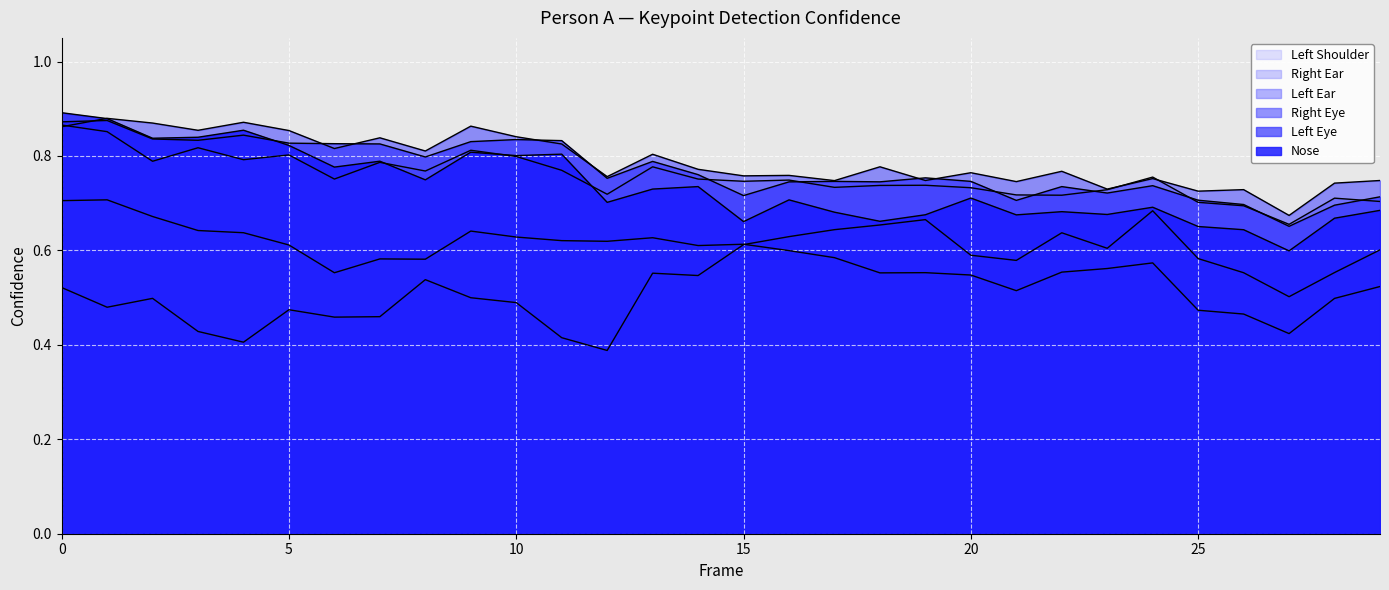

Reading right to left, extract all data points from this chart.

a_nose_confidence: 29=0.7	28=0.7	27=0.6	26=0.6	25=0.7	24=0.7	23=0.7	22=0.7	21=0.7	20=0.7	19=0.7	18=0.7	17=0.7	16=0.7	15=0.7	14=0.7	13=0.7	12=0.7	11=0.8	10=0.8	9=0.8	8=0.7	7=0.8	6=0.8	5=0.8	4=0.9	3=0.8	2=0.8	1=0.9	0=0.9
a_left_eye_confidence: 29=0.7	28=0.7	27=0.7	26=0.7	25=0.7	24=0.7	23=0.7	22=0.7	21=0.7	20=0.7	19=0.8	18=0.7	17=0.7	16=0.7	15=0.7	14=0.8	13=0.8	12=0.8	11=0.8	10=0.8	9=0.8	8=0.8	7=0.8	6=0.8	5=0.8	4=0.8	3=0.8	2=0.8	1=0.9	0=0.9
a_right_eye_confidence: 29=0.7	28=0.7	27=0.7	26=0.7	25=0.7	24=0.8	23=0.7	22=0.8	21=0.7	20=0.8	19=0.7	18=0.8	17=0.7	16=0.8	15=0.8	14=0.8	13=0.8	12=0.8	11=0.8	10=0.8	9=0.9	8=0.8	7=0.8	6=0.8	5=0.9	4=0.9	3=0.9	2=0.9	1=0.9	0=0.9
a_left_ear_confidence: 29=0.7	28=0.7	27=0.7	26=0.7	25=0.7	24=0.8	23=0.7	22=0.7	21=0.7	20=0.7	19=0.7	18=0.7	17=0.7	16=0.7	15=0.7	14=0.8	13=0.8	12=0.7	11=0.8	10=0.8	9=0.8	8=0.8	7=0.8	6=0.8	5=0.8	4=0.8	3=0.8	2=0.8	1=0.9	0=0.9
a_right_ear_confidence: 29=0.6	28=0.6	27=0.5	26=0.6	25=0.6	24=0.7	23=0.6	22=0.6	21=0.6	20=0.6	19=0.7	18=0.7	17=0.6	16=0.6	15=0.6	14=0.5	13=0.6	12=0.4	11=0.4	10=0.5	9=0.5	8=0.5	7=0.5	6=0.5	5=0.5	4=0.4	3=0.4	2=0.5	1=0.5	0=0.5
a_left_shoulder_confidence: 29=0.5	28=0.5	27=0.4	26=0.5	25=0.5	24=0.6	23=0.6	22=0.6	21=0.5	20=0.5	19=0.6	18=0.6	17=0.6	16=0.6	15=0.6	14=0.6	13=0.6	12=0.6	11=0.6	10=0.6	9=0.6	8=0.6	7=0.6	6=0.6	5=0.6	4=0.6	3=0.6	2=0.7	1=0.7	0=0.7